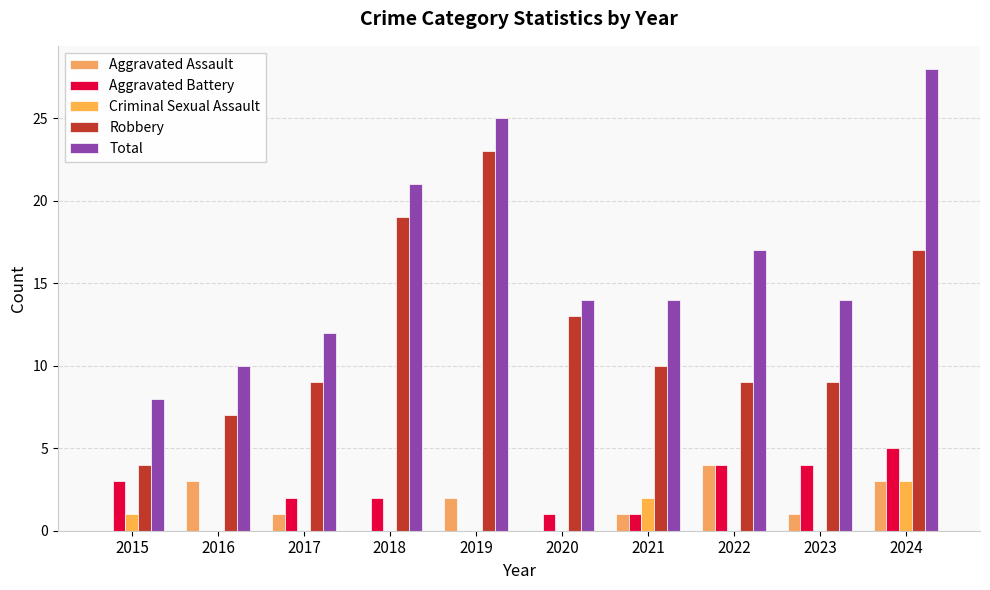

How many data points does each series have?

10